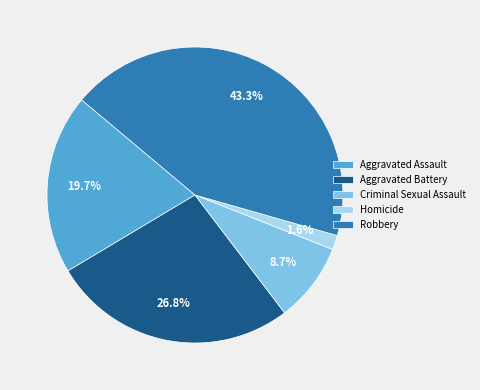

How many slices are in this pie chart?

5